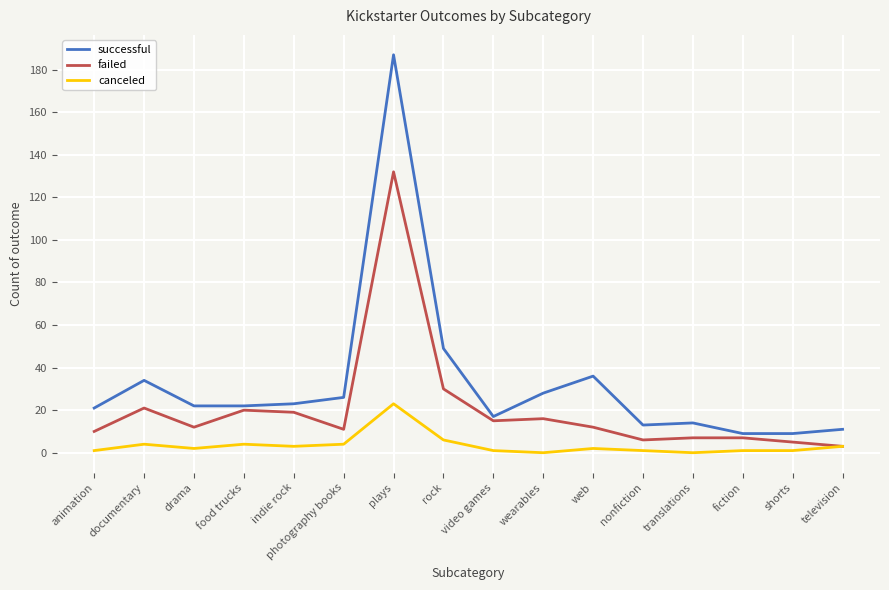

Which series changed the most between wearables and television?

successful